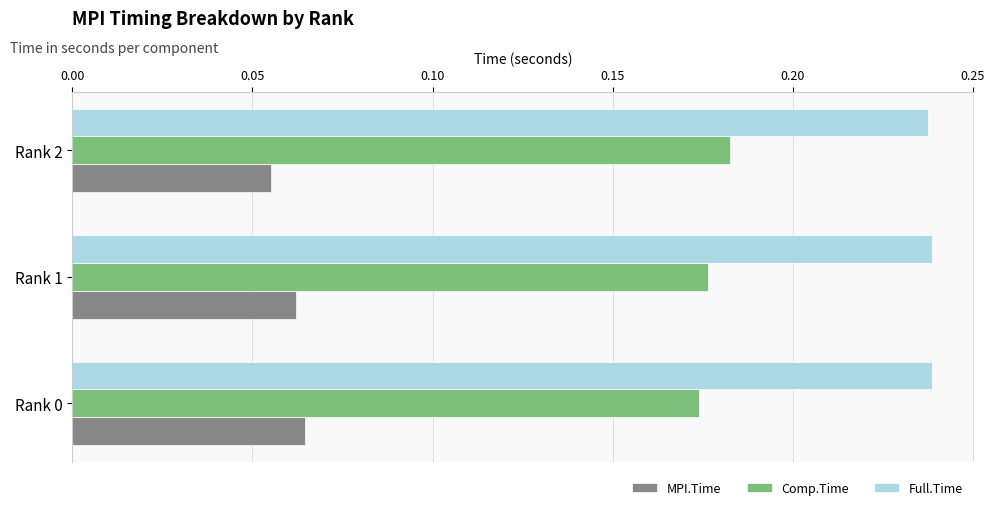

Is it true that Full.Time equals 0.1 at Rank 0?

False